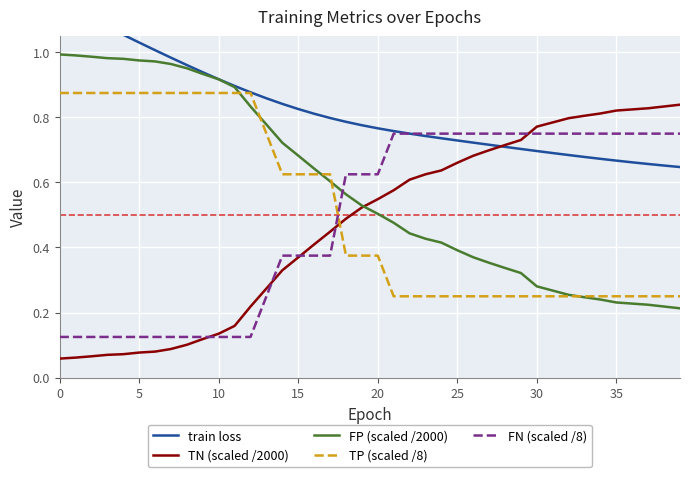

How many lines are shown in the chart?

5